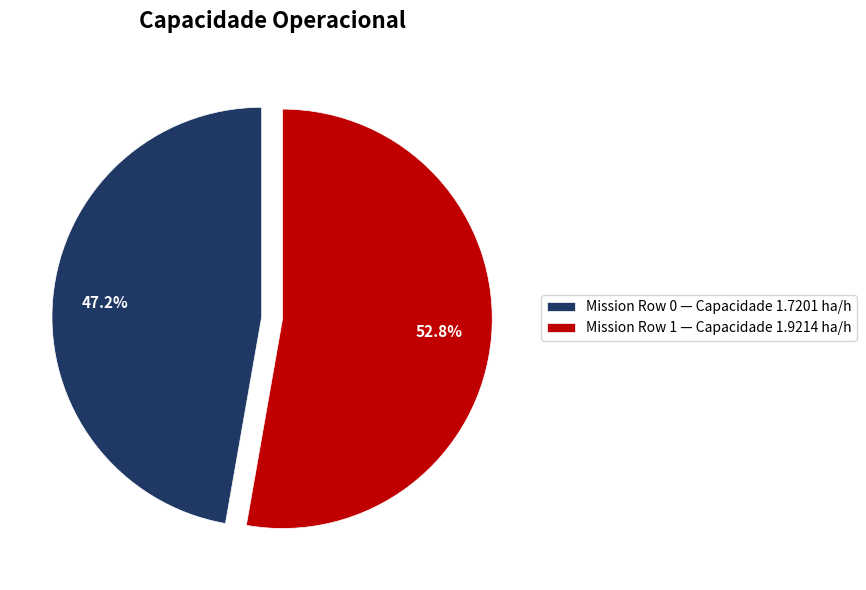

Approximately how many times larger is the value at Mission Row 1 — Capacidade 1.9214 ha/h compared to Mission Row 0 — Capacidade 1.7201 ha/h?

1.1